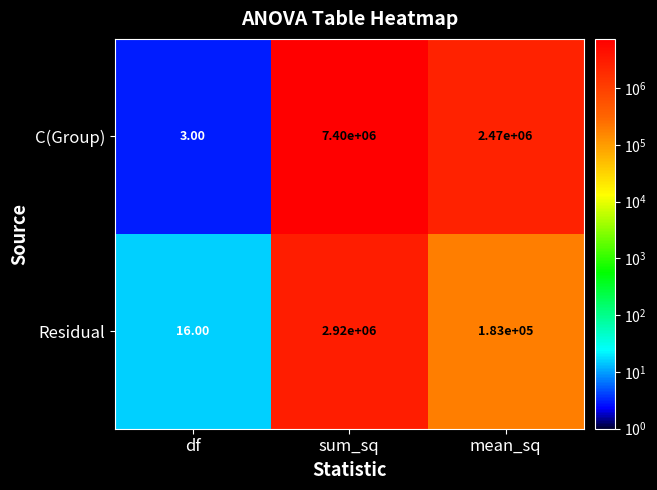

What is the difference between the maximum and second lowest values in the Residual series?

2737000